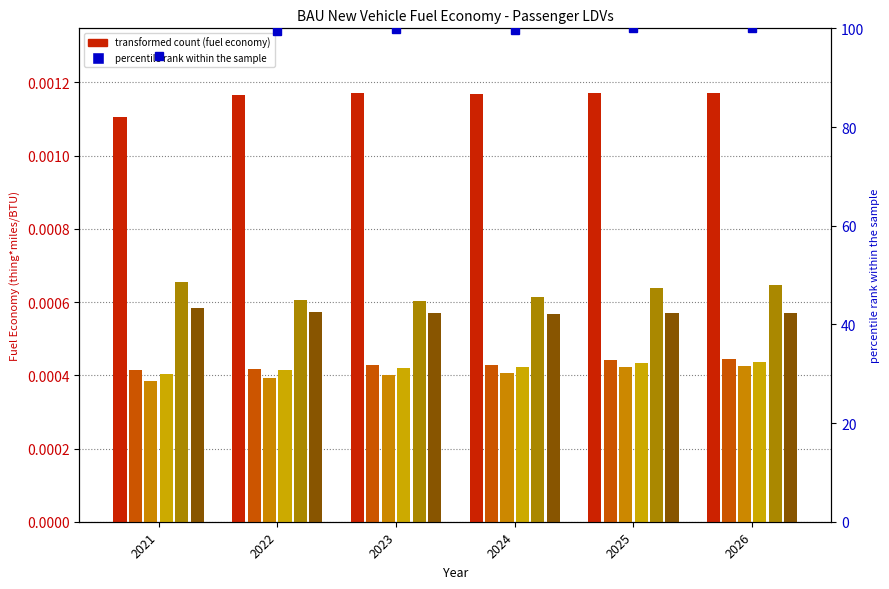

Where is hydrogen vehicle nearest to the value 0?

2024